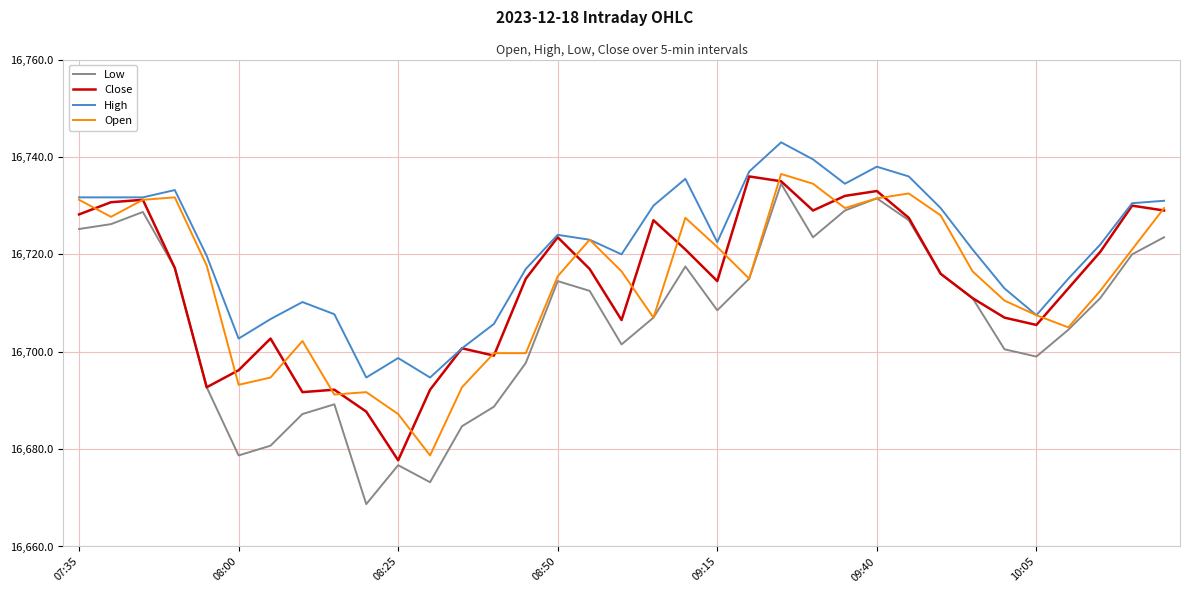

Which series has the largest range (max minus min)?

Low